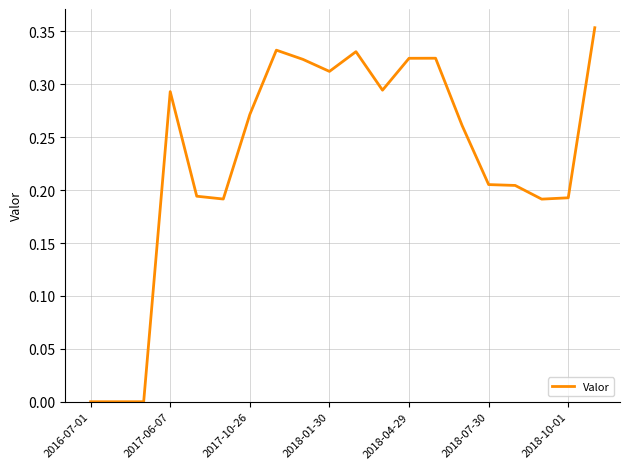

Which label corresponds to the largest value in the chart?

19